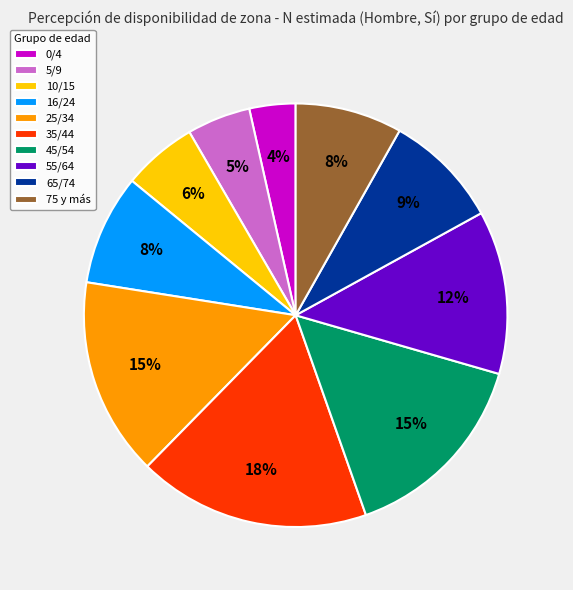

To the nearest percent, what is the difference between the largest and smallest slice percentages?

14%